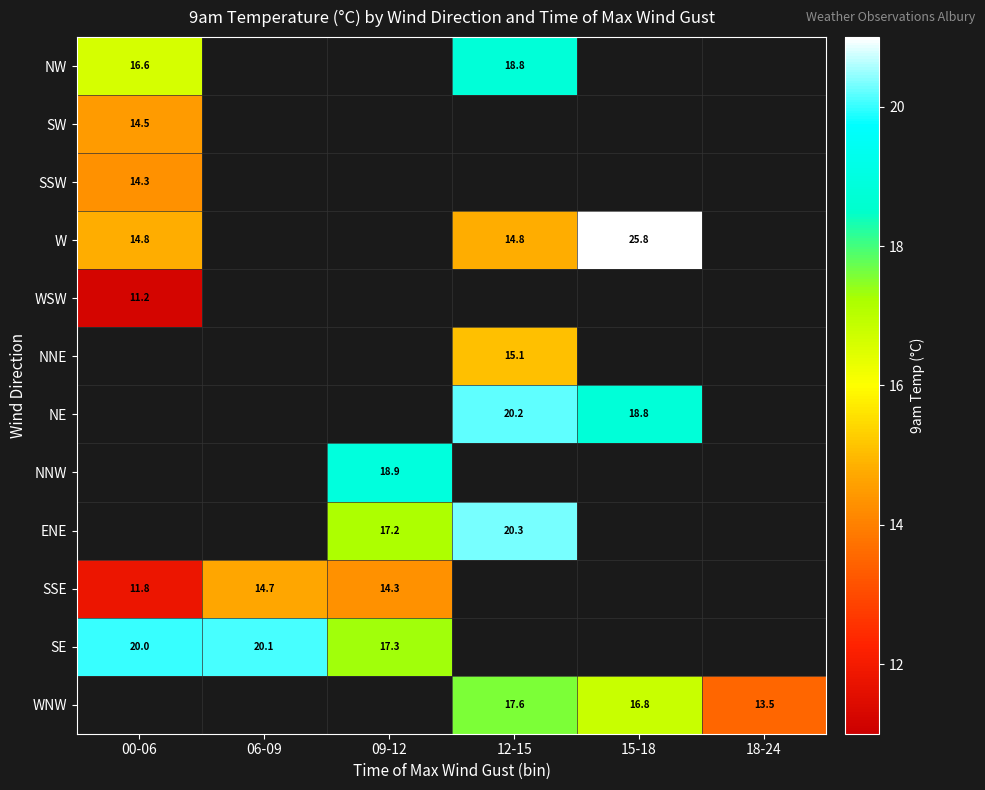

True or false: ENE has a value of 23.9 at 09-12.

False